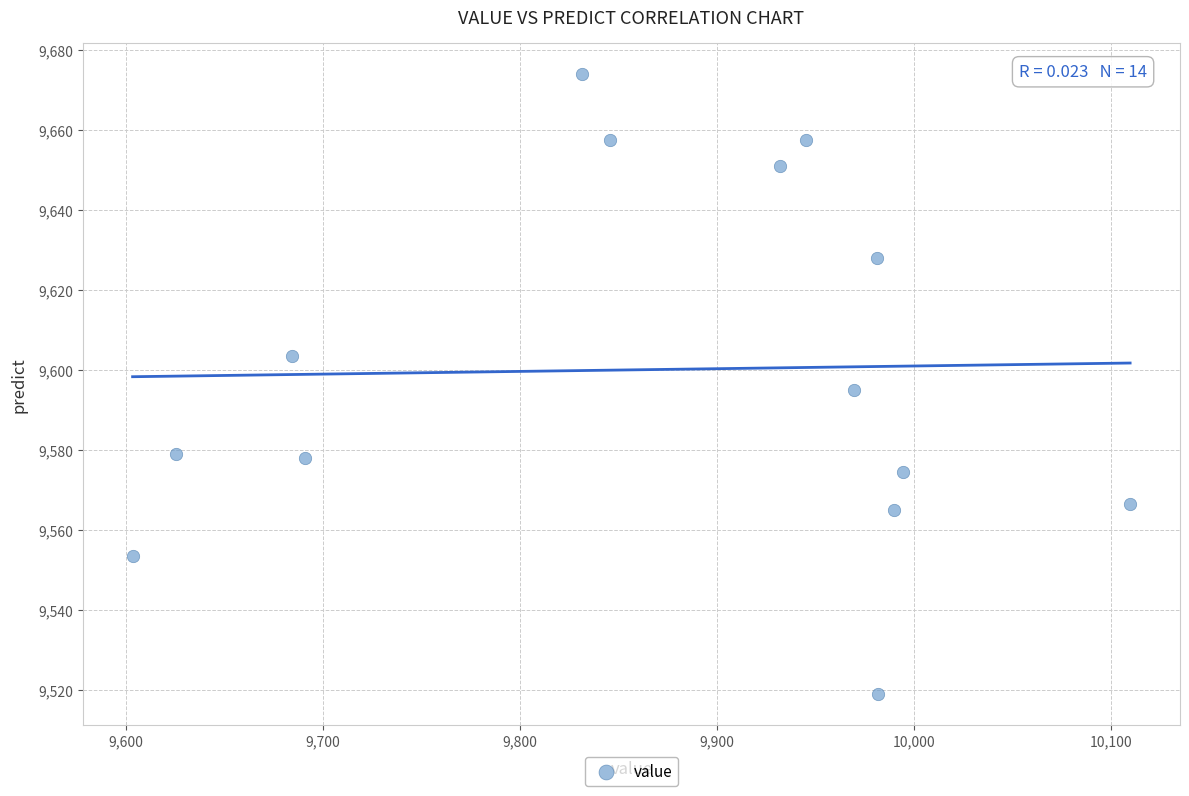

What is the range of X values (max minus min)?

506.7